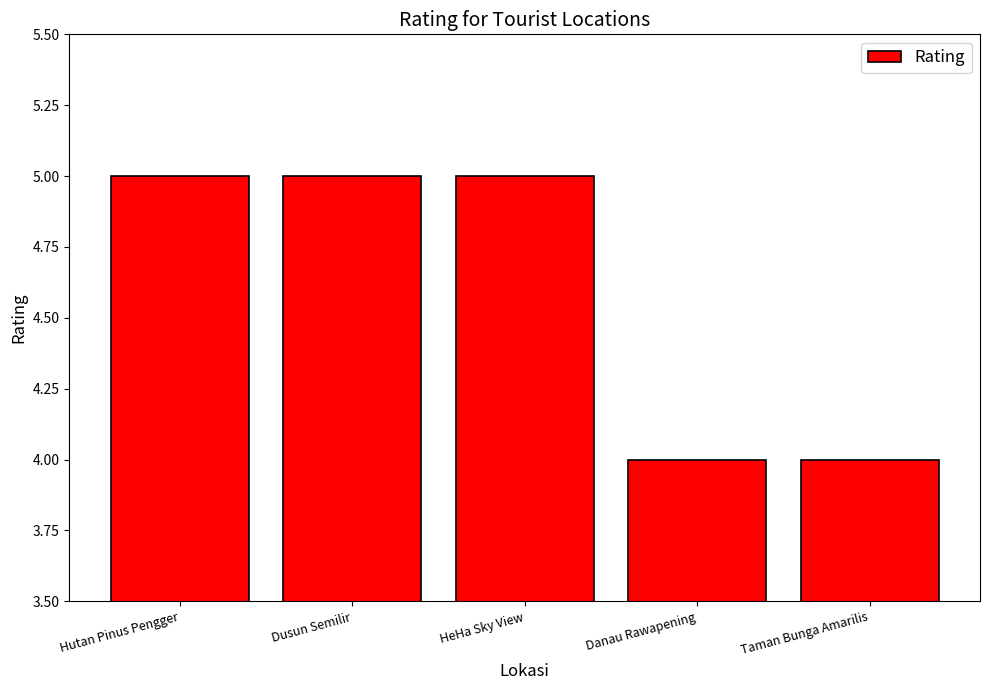

True or false: the data shows 3 at Danau Rawapening.

False